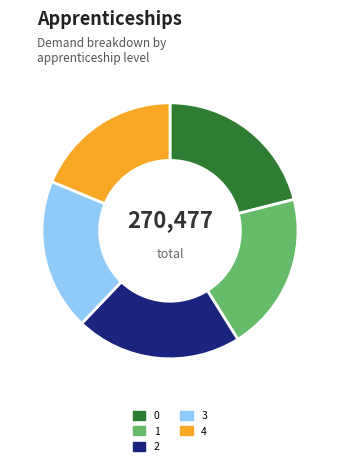

True or false: 2 accounts for 15% of the total.

False